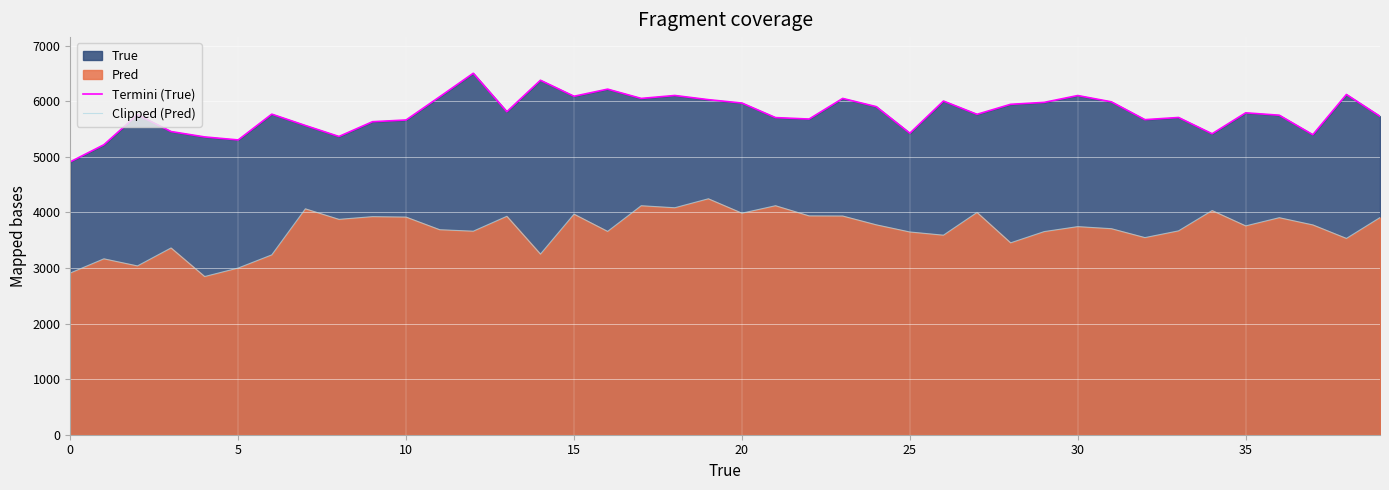

Where does the Termini (True) series first go above 5769?

11